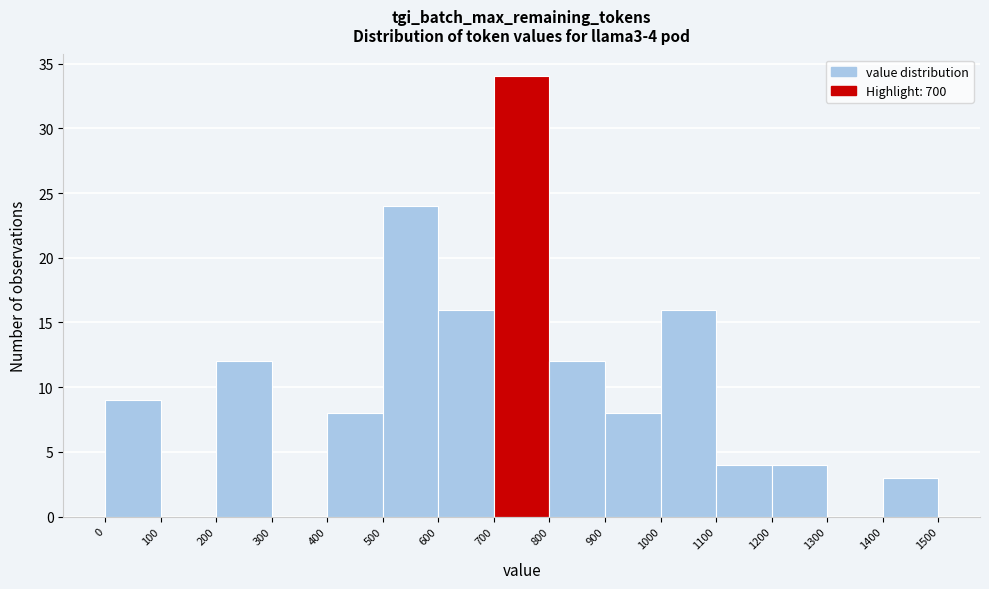

Which range on the x-axis has the tallest bar?

700 to 800